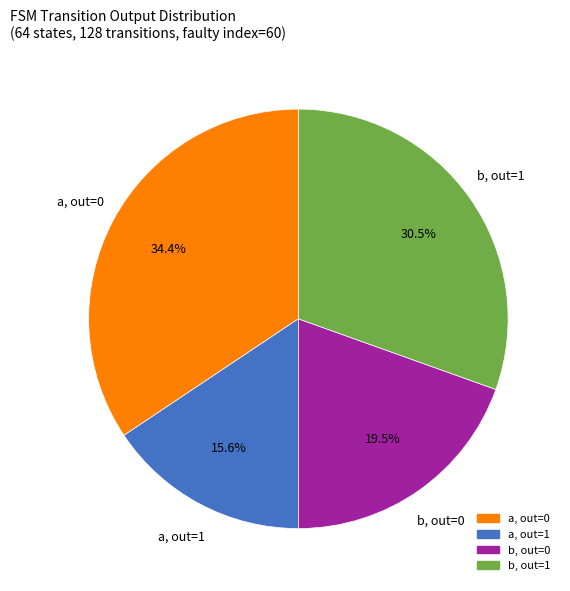

Is there any slice that represents more than half of the pie?

No